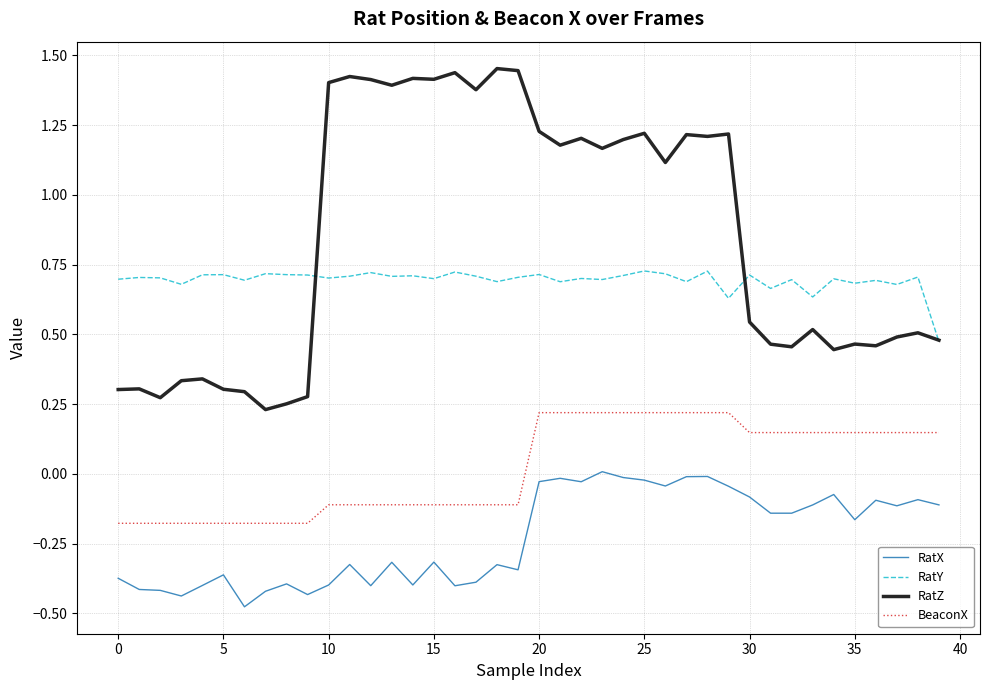

Which series has the widest spread of values?

RatZ